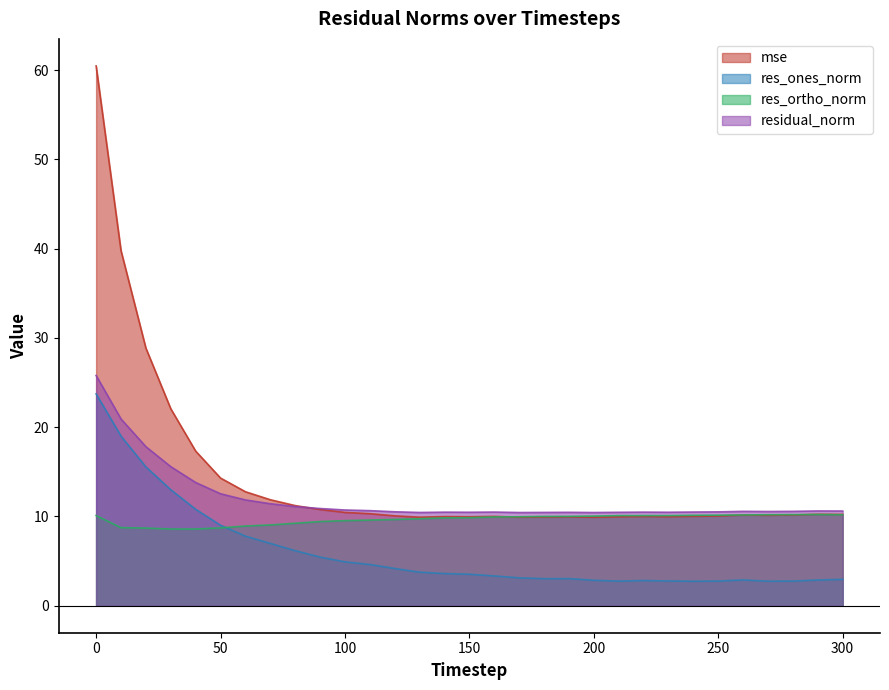

Rank the series by their average value, from lowest to highest.

res_ones_norm, res_ortho_norm, residual_norm, mse